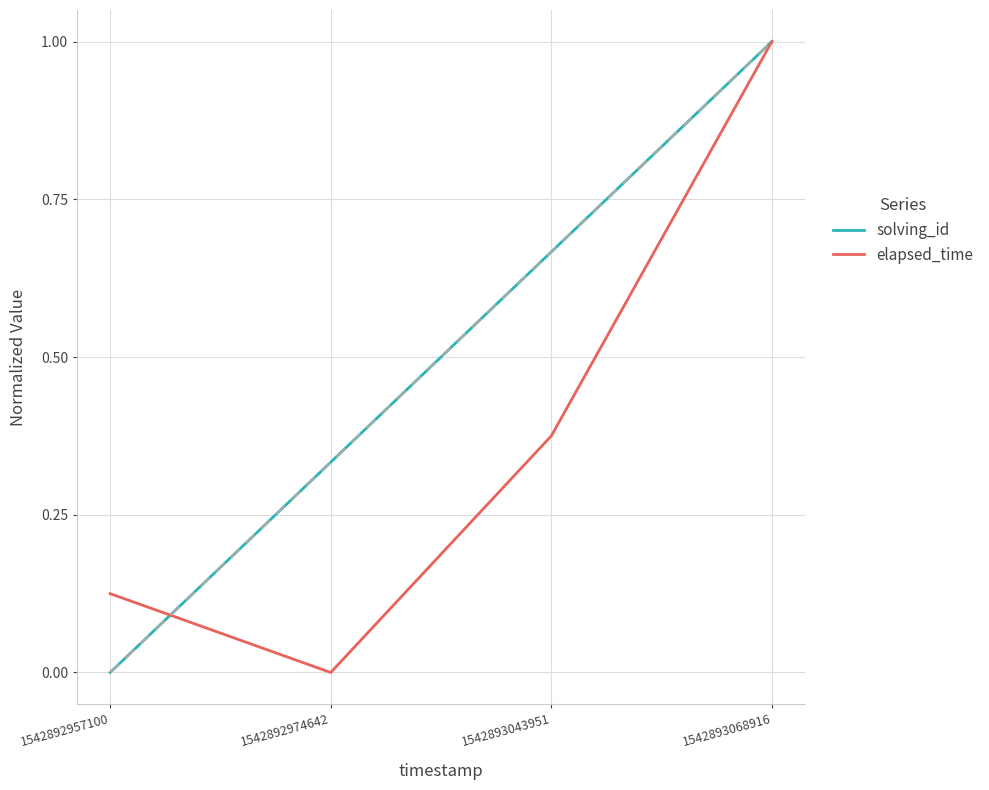

Is it true that solving_id equals 0.6 at 1542892957100?

False